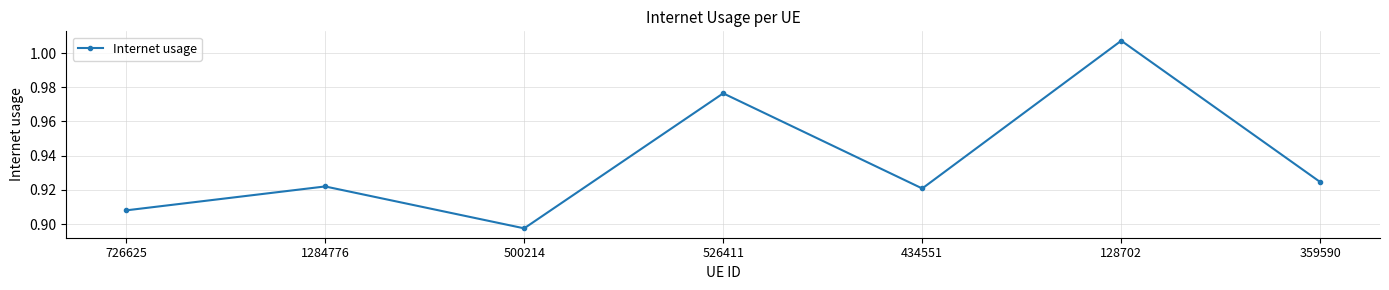

What is the difference between the second highest and second lowest values?

0.1